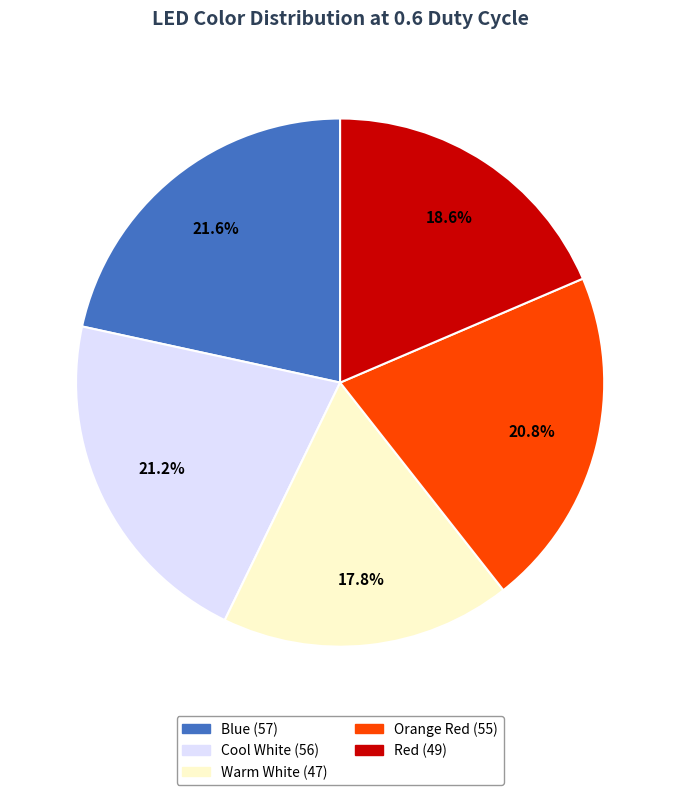

What is the smallest slice in the pie chart?

Warm White